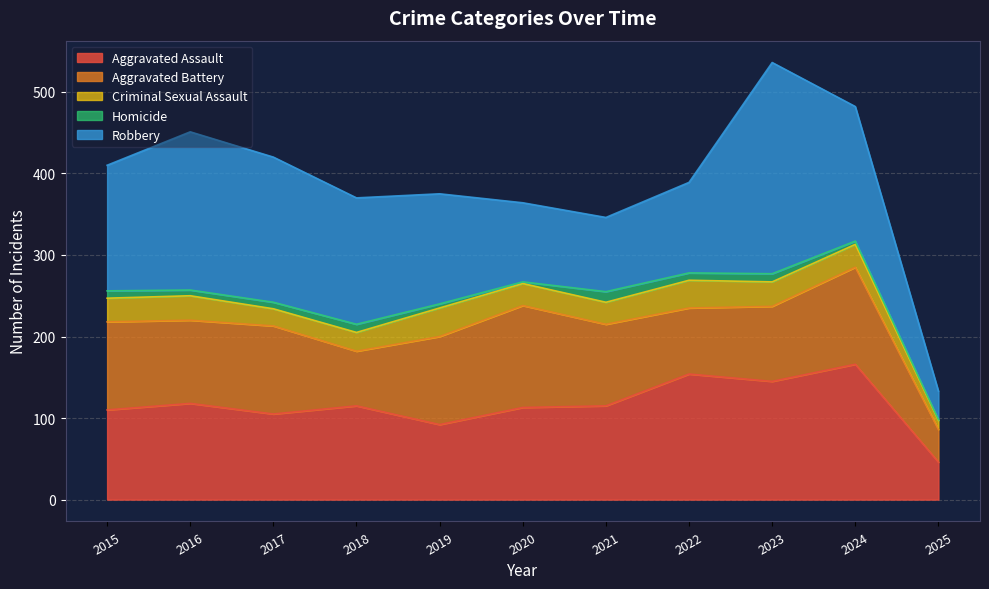

Which category has the lowest value in the Aggravated Assault series?

2025